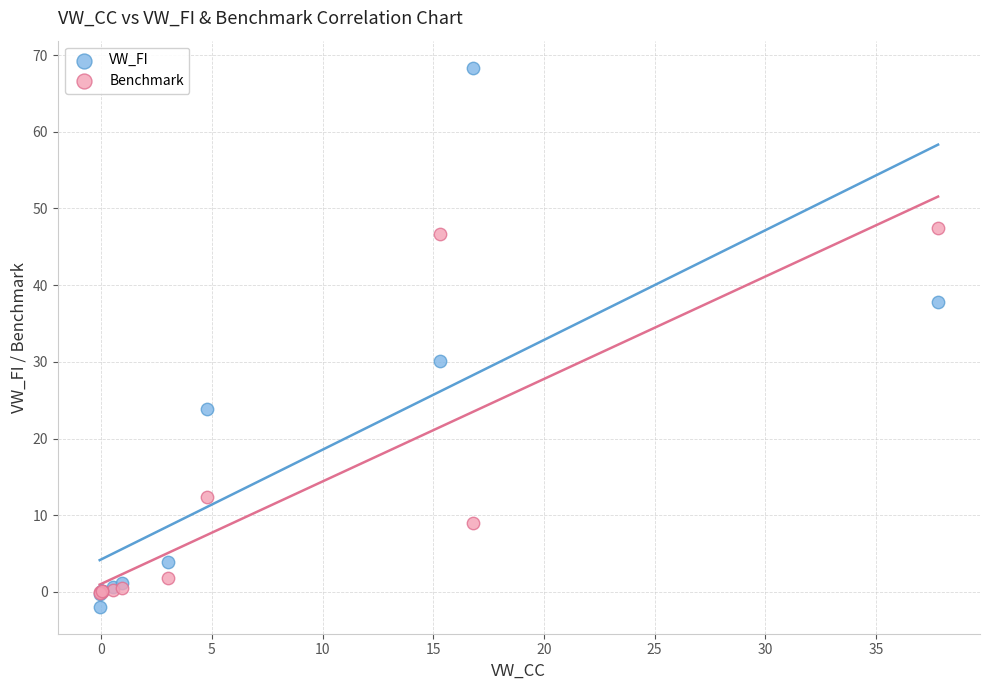

In the VW_FI series, what Y value is closest to 33?

30.2